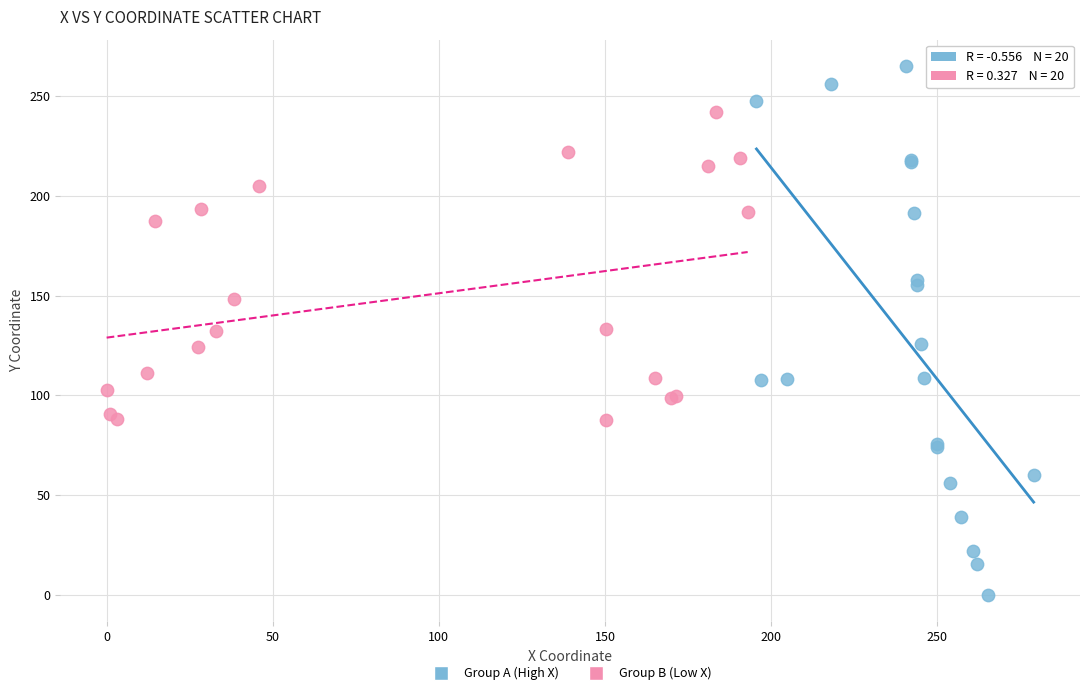

Which series has the largest Y range (max minus min)?

Group A (High X)